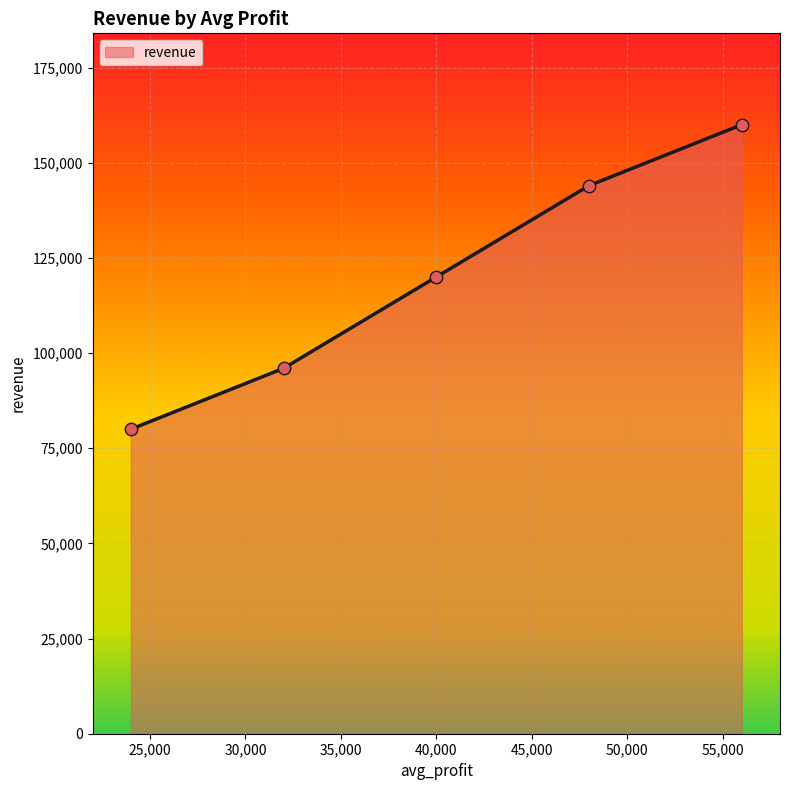

True or false: the data has more than 2 interior local peaks.

False